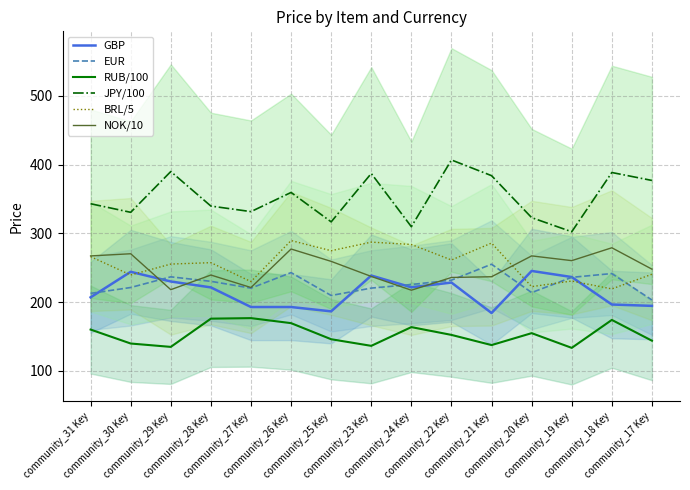

Where is the first local minimum for BRL/5?

community_30 Key